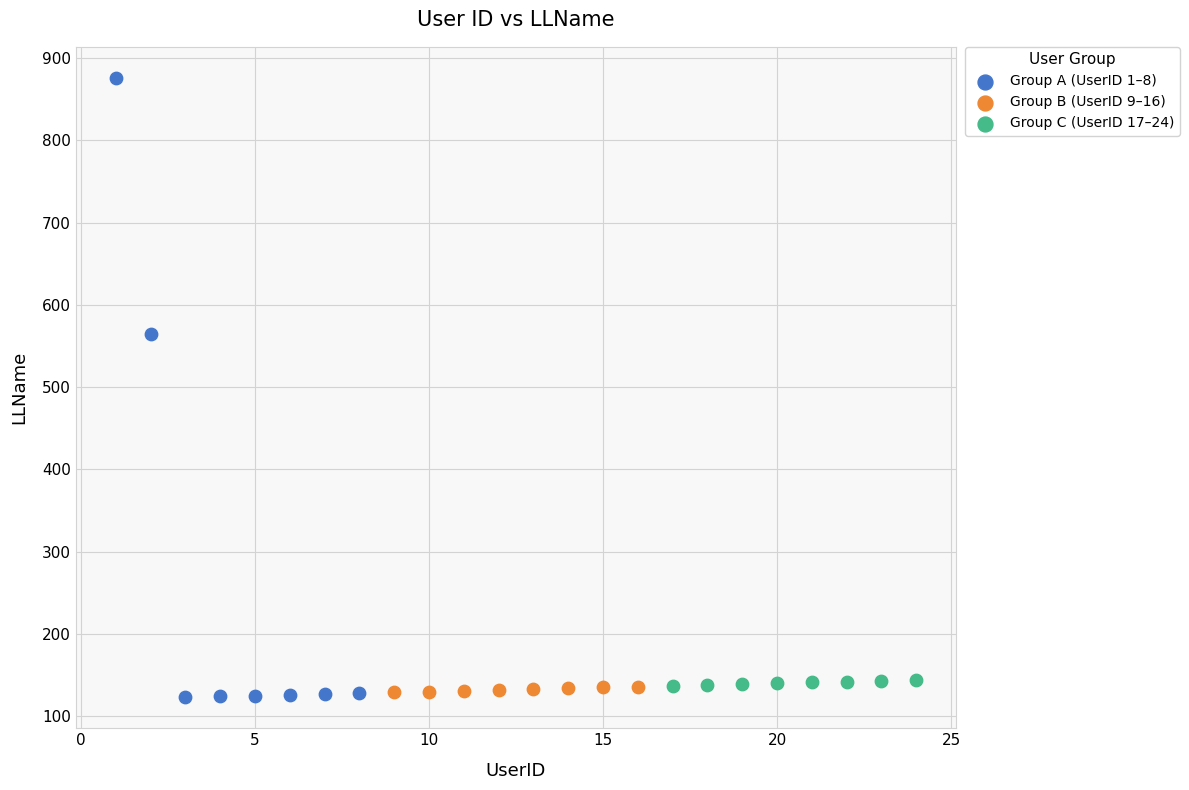

Which series contains the highest Y value?

Group A (UserID 1–8)